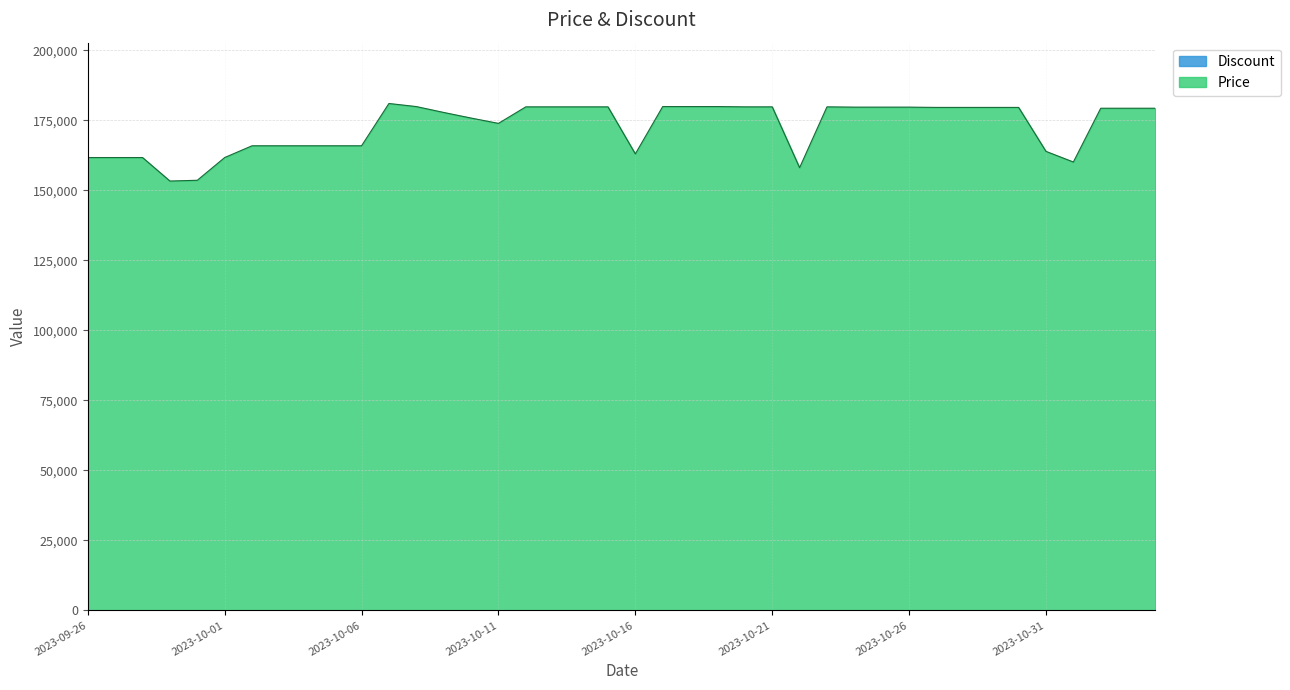

What position from the left is 2023-10-05?

10